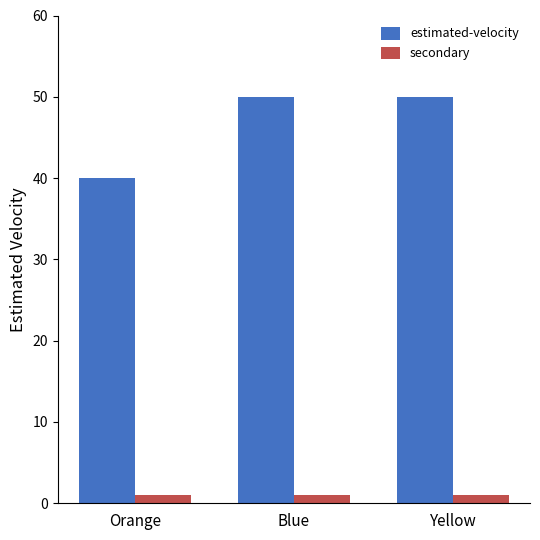

What are all the series names shown in the legend?

estimated-velocity, secondary